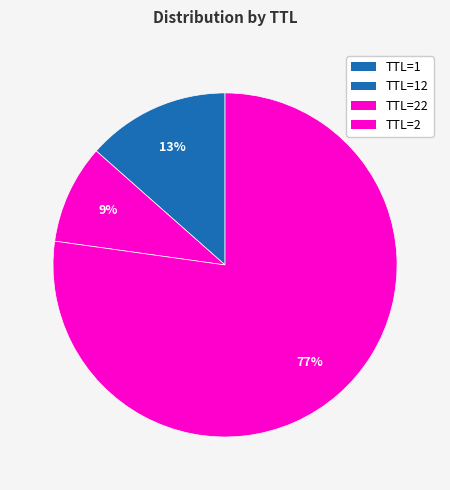

Which category has the biggest portion of the pie?

TTL=2